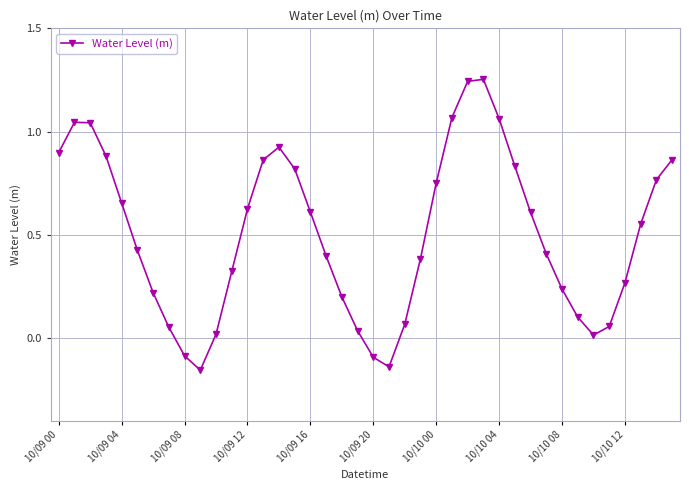

What is the difference between the maximum and second lowest values?

1.4